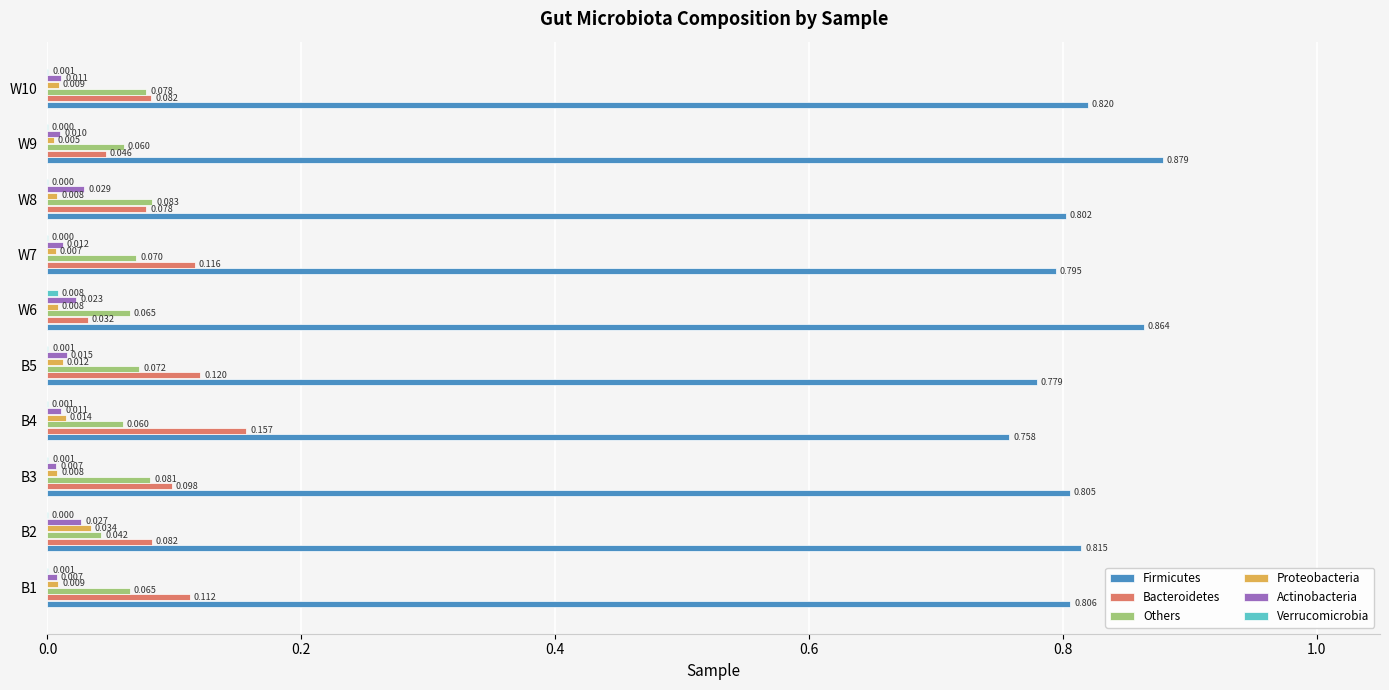

Which series has the widest spread of values?

Bacteroidetes